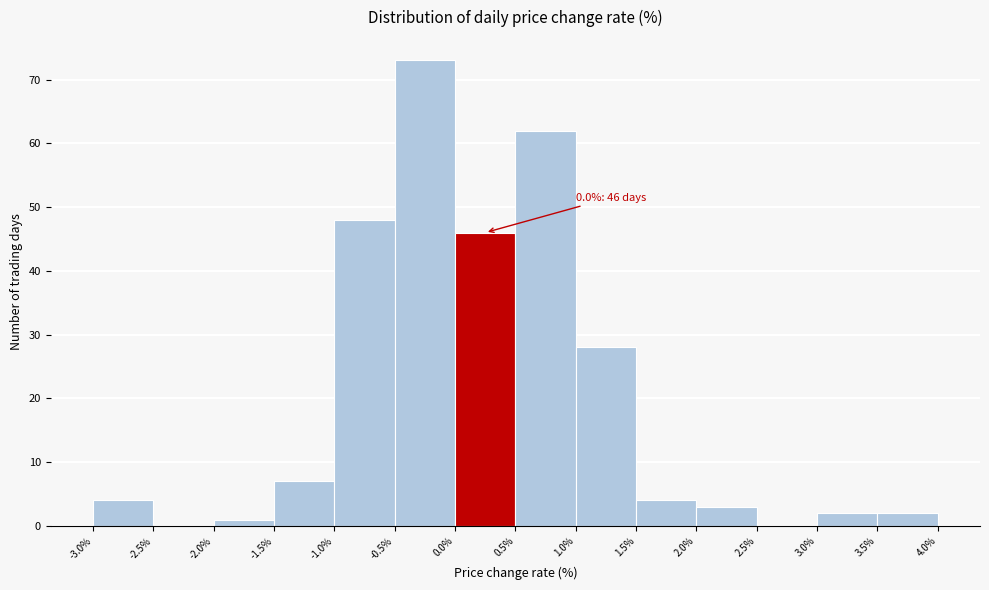

Over which range of the x-axis is the bar tallest?

-0.5% to 0.0%